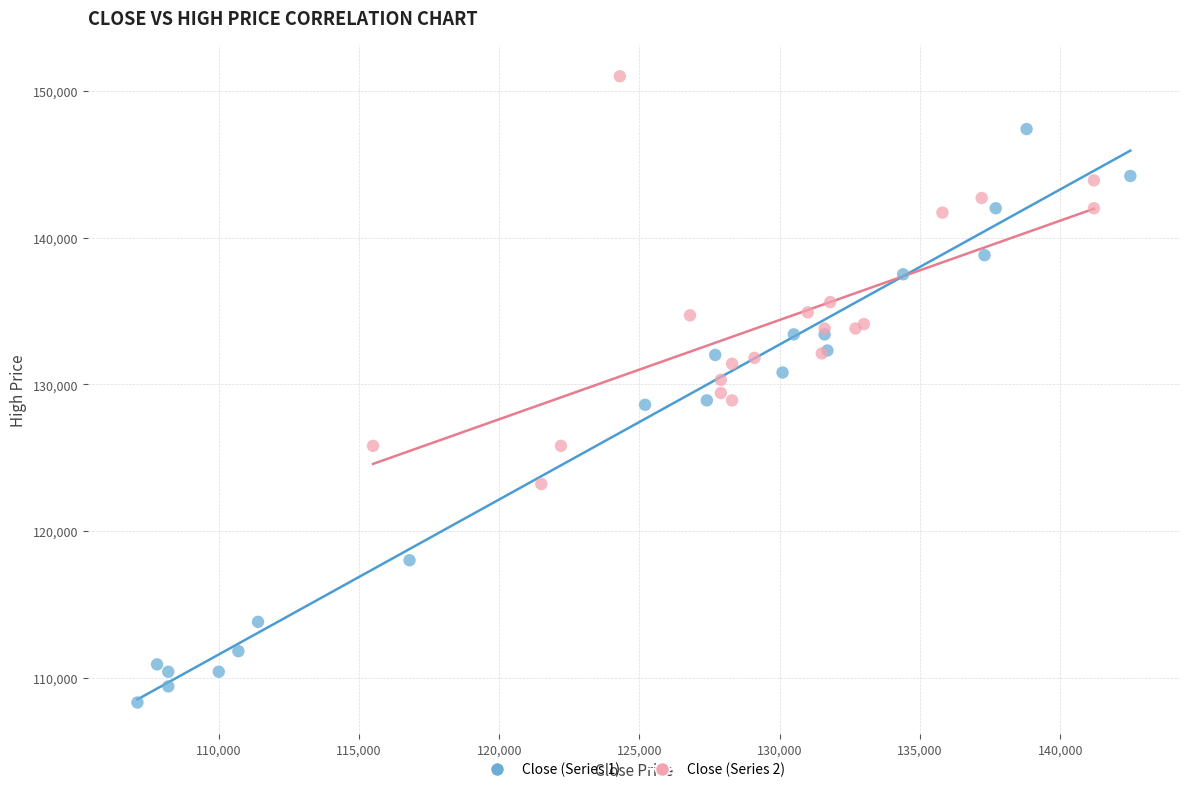

What are all the series names shown in the legend?

Close (Series 1), Close (Series 2)